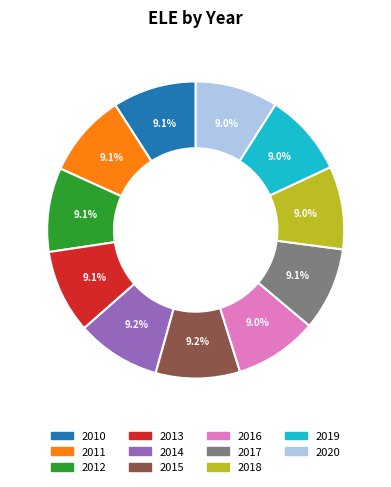

What portion of the pie excludes 2012?

90.9%